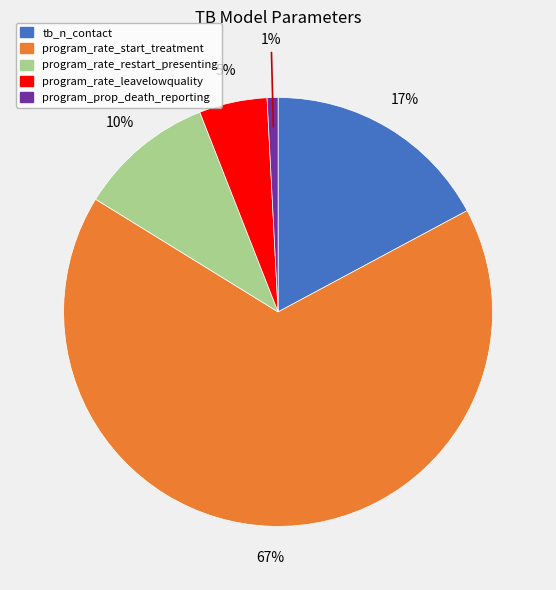

Do program_rate_leavelowquality and program_rate_restart_presenting together represent more than half of the pie?

No